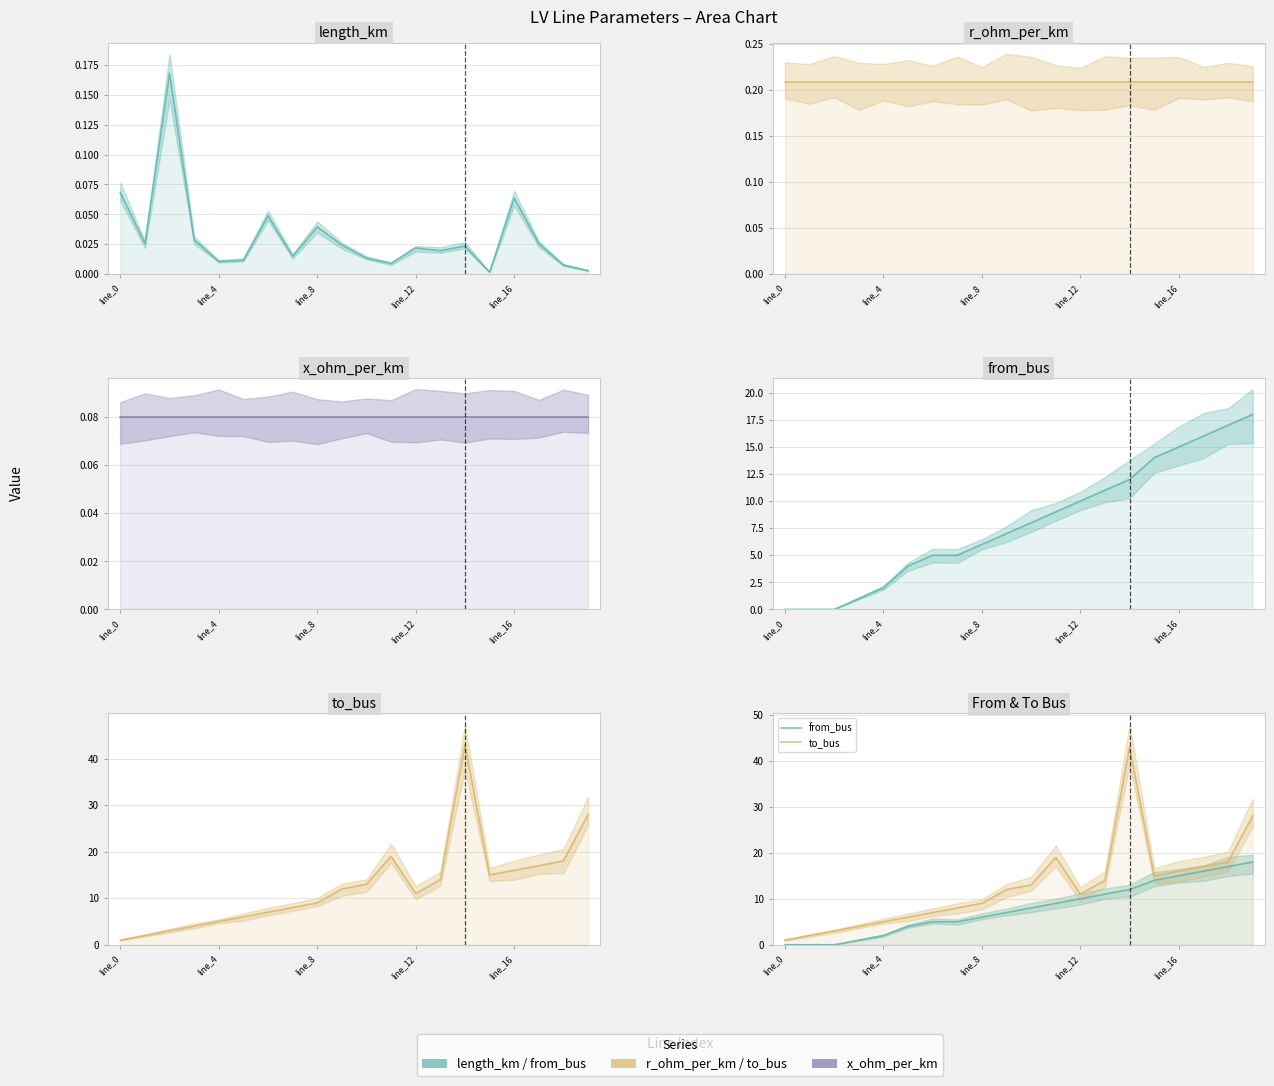

Count the number of categories in the chart.

20